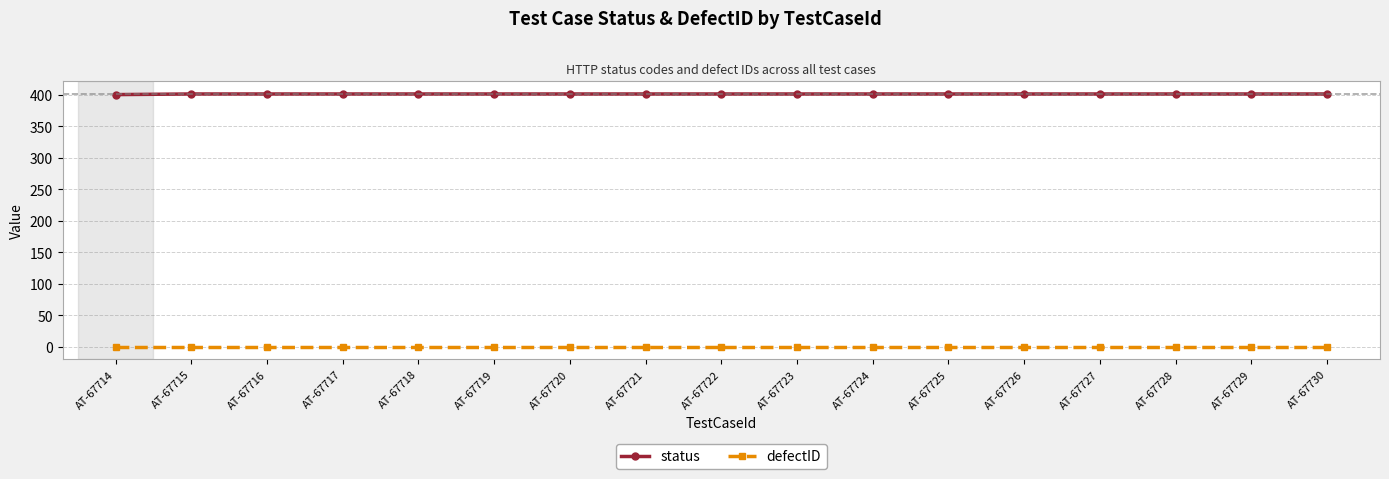

Does the chart have visible grid lines?

Yes